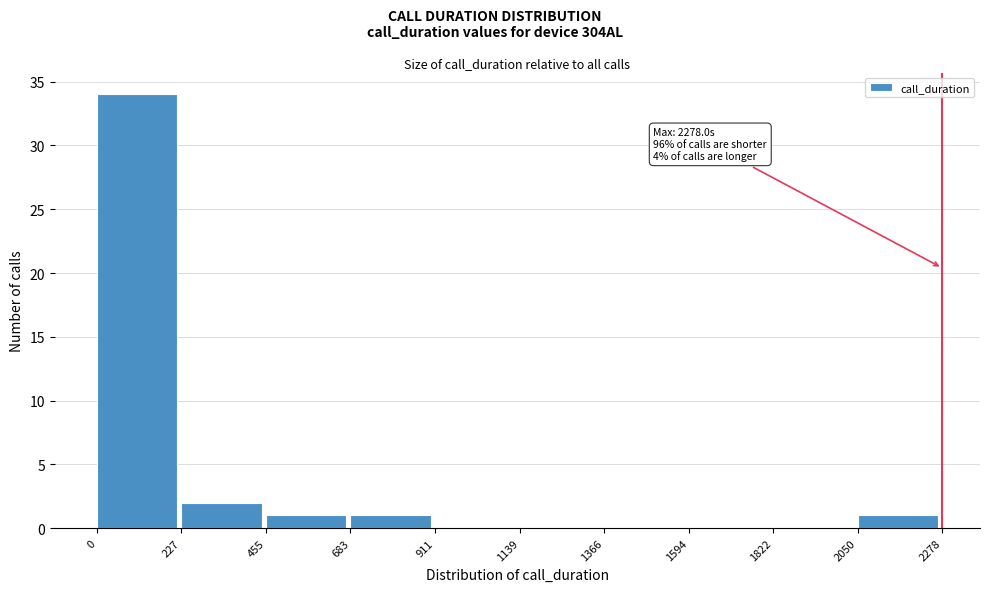

Over which range of the x-axis is the bar tallest?

0 to 227